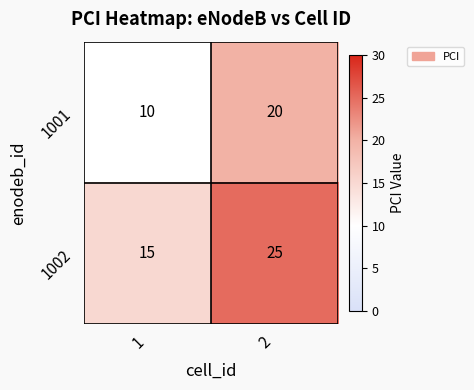

Which series has the largest total across all categories?

1002